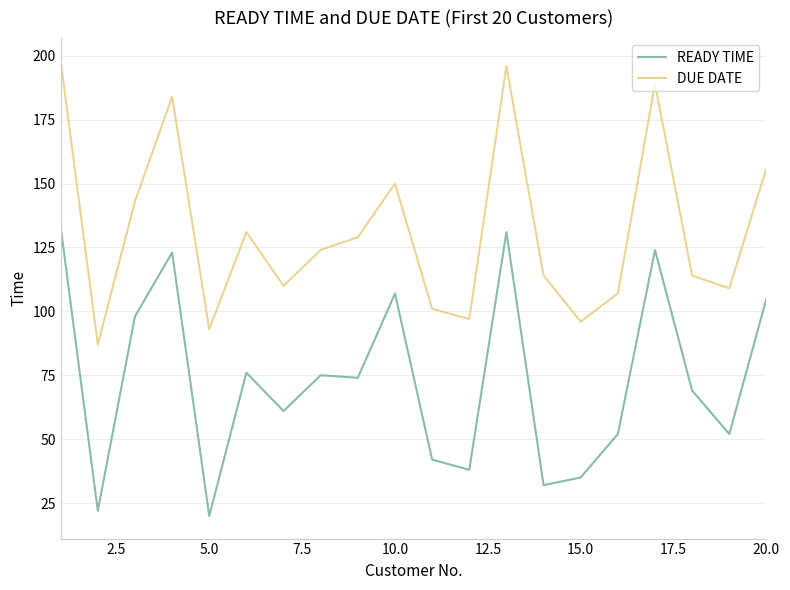

Reading right to left, list all the values displayed in this chart.

READY TIME: 105	52	69	124	52	35	32	131	38	42	107	74	75	61	76	20	123	98	22	133
DUE DATE: 156	109	114	189	107	96	114	196	97	101	150	129	124	110	131	93	184	143	87	198